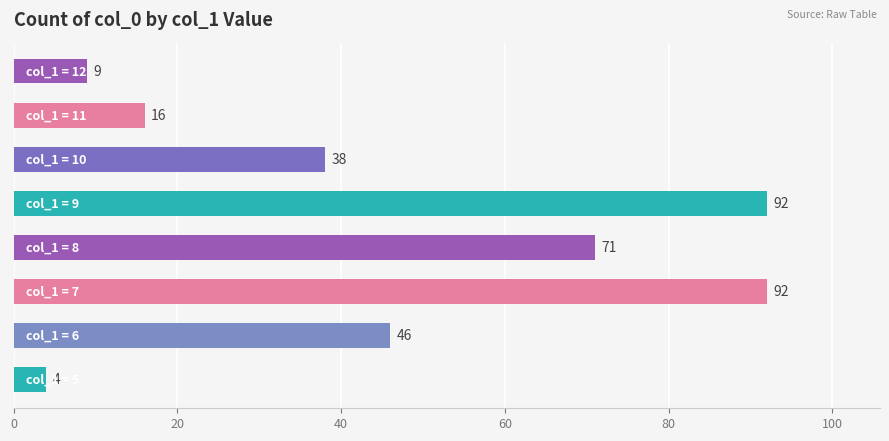

How many bars are there in total?

8